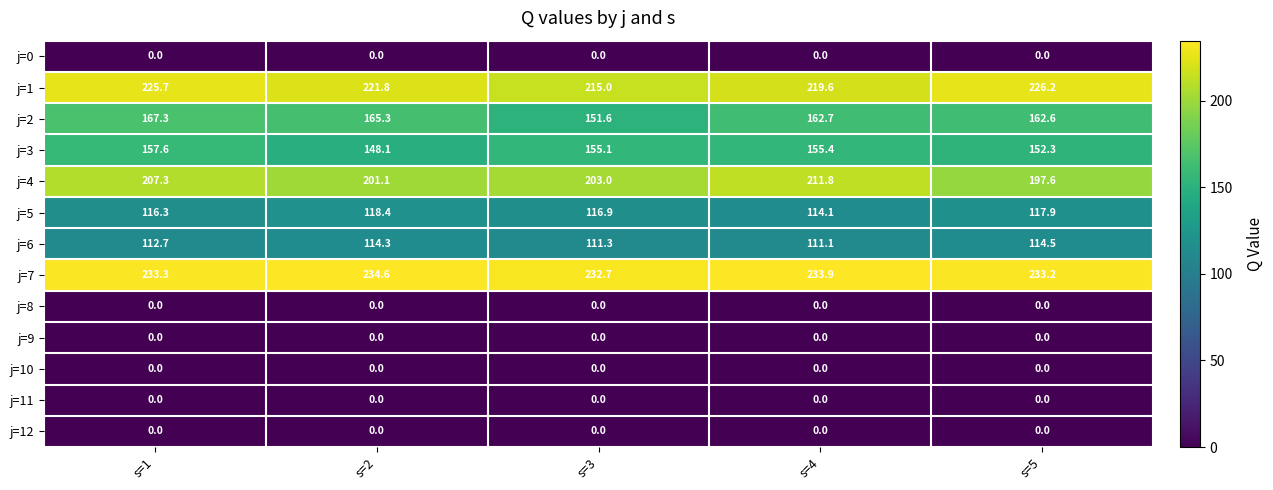

What value does the j=5 series have at s=3?

116.9